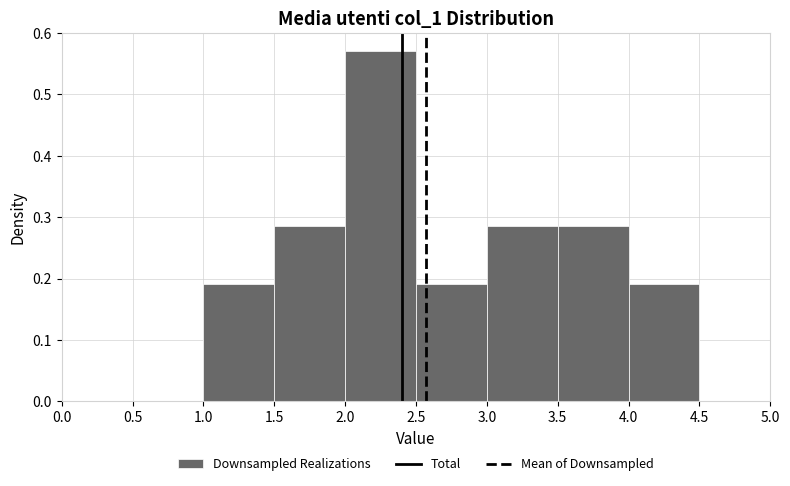

Reading left to right, list every bar in this chart as the range it spans on the x-axis followed by its height. The values are not printed on the chart, so give them approximately, as read against the axis.

0.0 to 0.5: 0
0.5 to 1.0: 0
1.0 to 1.5: 0.19
1.5 to 2.0: 0.29
2.0 to 2.5: 0.57
2.5 to 3.0: 0.19
3.0 to 3.5: 0.29
3.5 to 4.0: 0.29
4.0 to 4.5: 0.19
4.5 to 5.0: 0